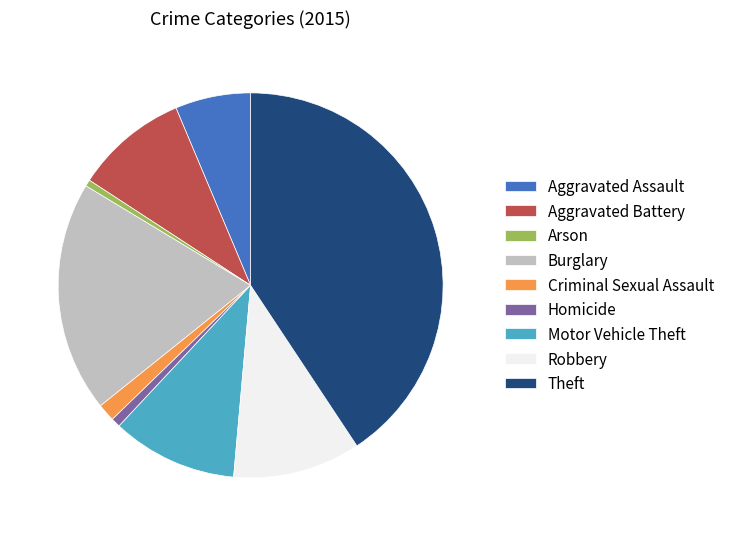

True or false: Robbery accounts for 11% of the total.

True